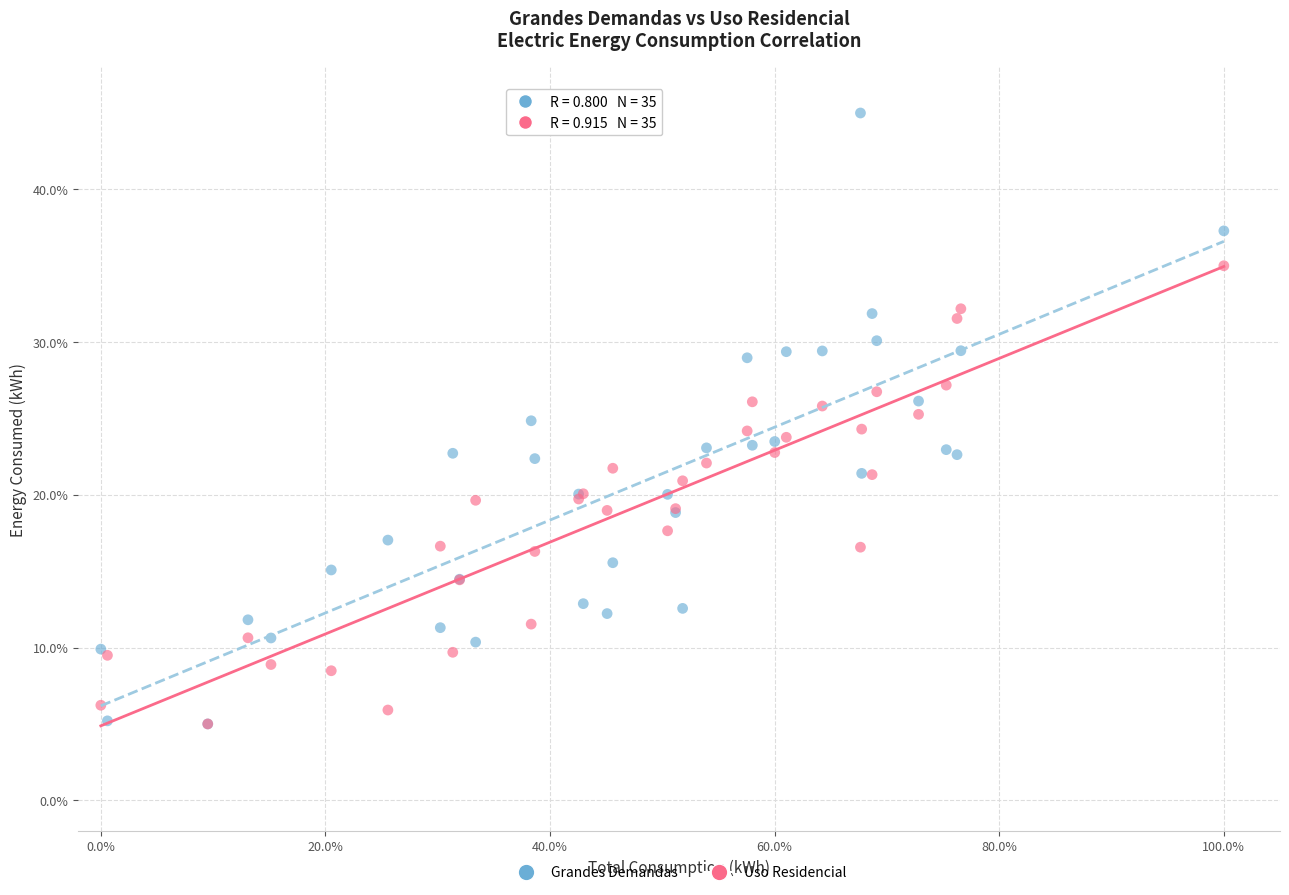

What are all the series names shown in the legend?

Grandes Demandas, Uso Residencial